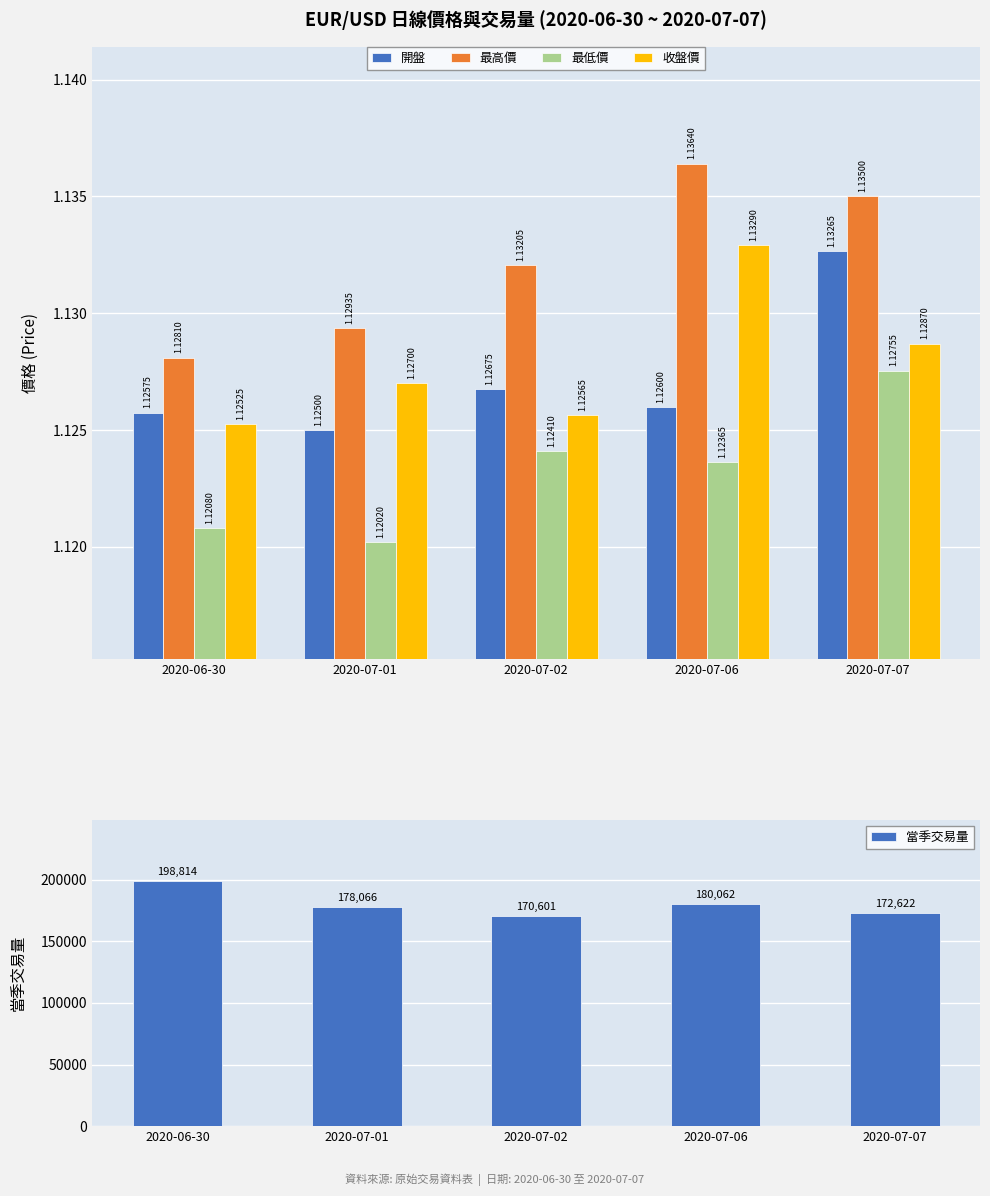

Which series has the widest spread of values?

當季交易量